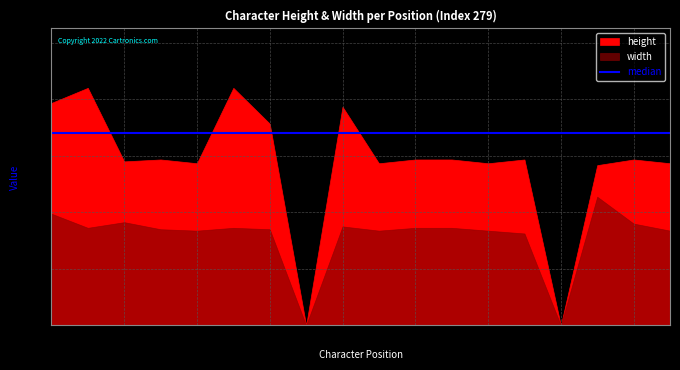

Reading left to right, extract all data points from this chart.

height: 0=0.2	1=0.2	2=0.1	3=0.1	4=0.1	5=0.2	6=0.2	7=0.0	8=0.2	9=0.1	10=0.1	11=0.1	12=0.1	13=0.1	14=0.0	15=0.1	16=0.1	17=0.1
width: 0=0.1	1=0.1	2=0.1	3=0.1	4=0.1	5=0.1	6=0.1	7=0.0	8=0.1	9=0.1	10=0.1	11=0.1	12=0.1	13=0.1	14=0.0	15=0.1	16=0.1	17=0.1
median: 0=0.2	1=0.2	2=0.2	3=0.2	4=0.2	5=0.2	6=0.2	7=0.2	8=0.2	9=0.2	10=0.2	11=0.2	12=0.2	13=0.2	14=0.2	15=0.2	16=0.2	17=0.2